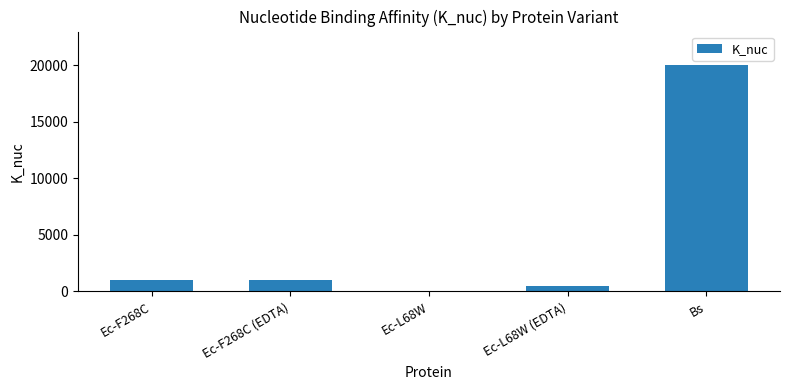

Between Bs and Ec-L68W, which is larger?

Bs